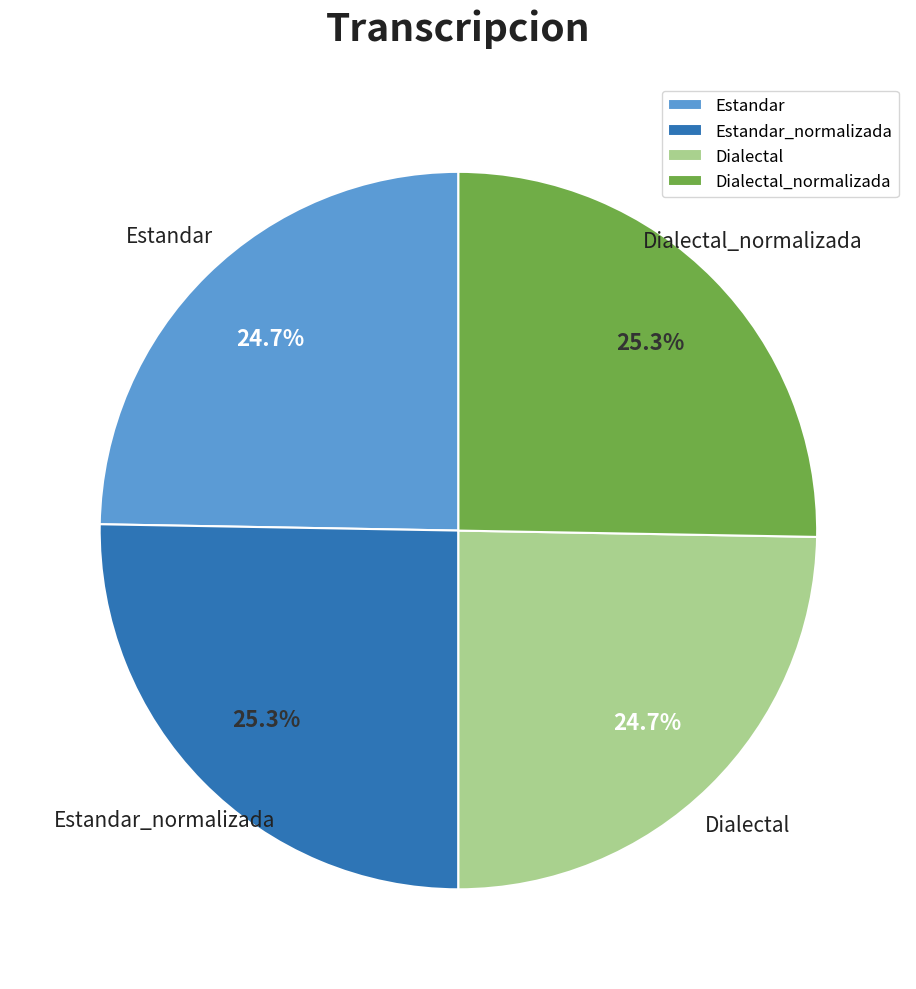

Approximately how many times larger is the value at Dialectal_normalizada compared to Estandar?

1.0